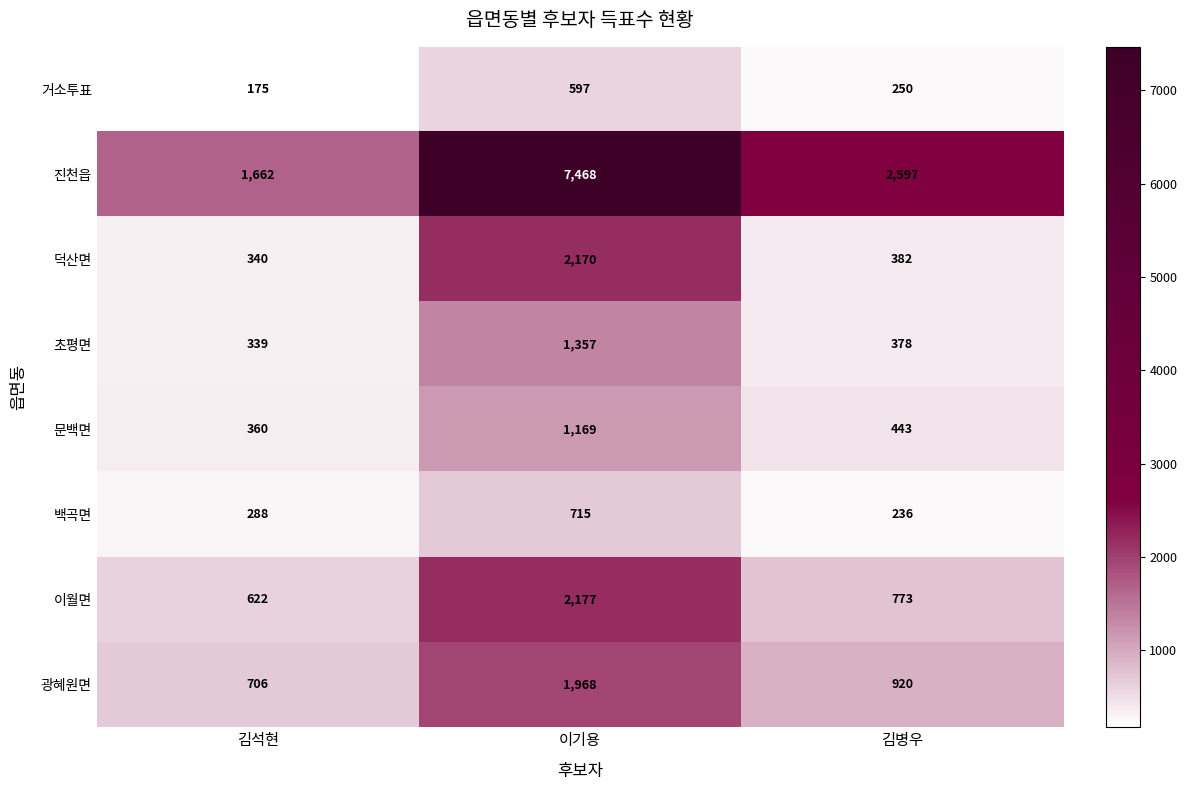

Count the 거소투표 values in the range 175 to 597.

3